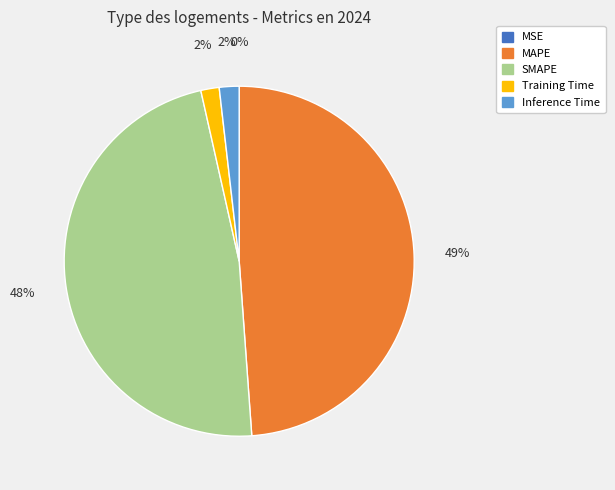

Is it true that Training Time is 2% of the pie?

True